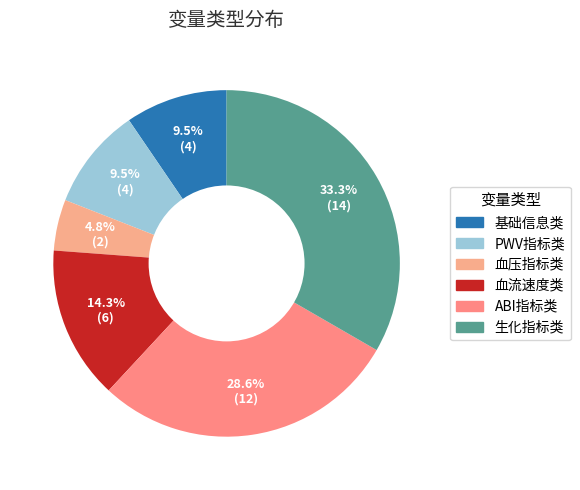

Count the number of slices in the pie.

6